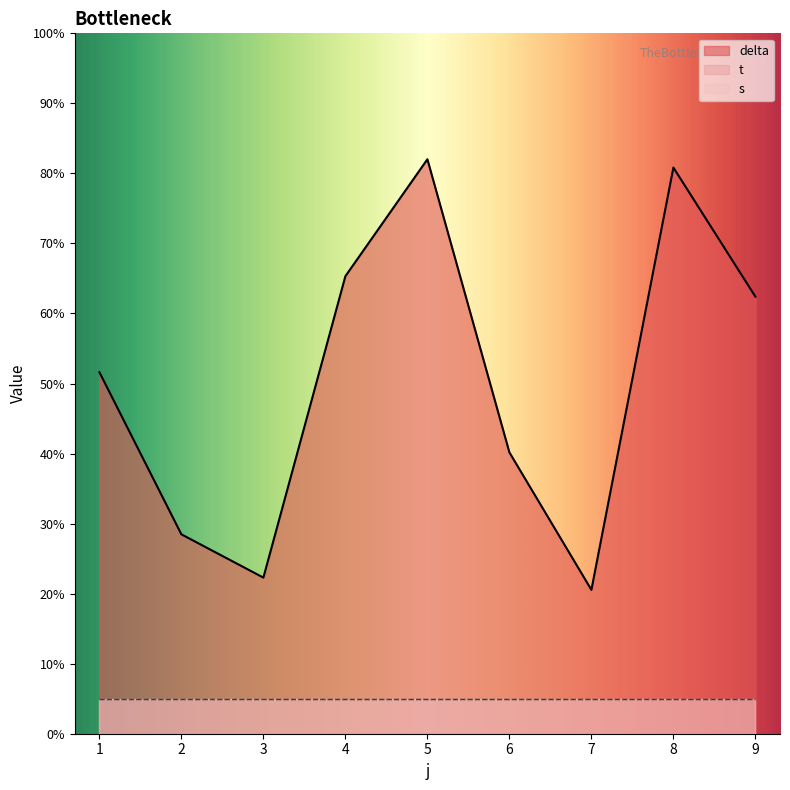

What are all the series names shown in the legend?

delta, t, s